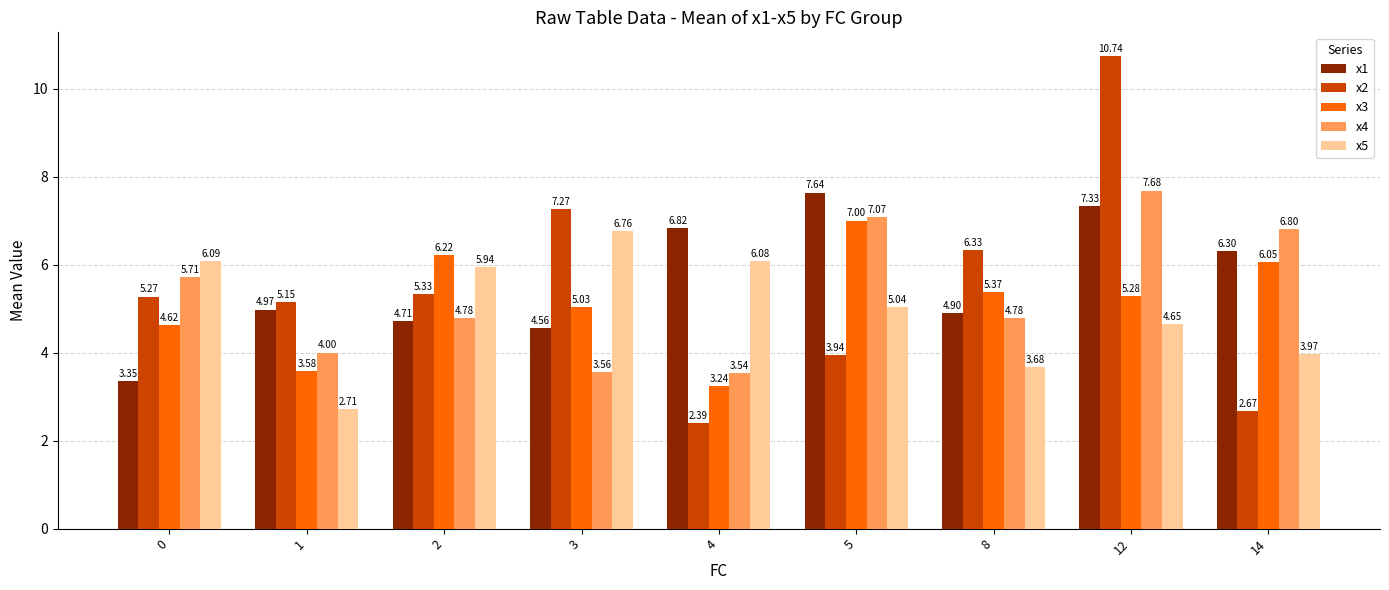

What is the total value across all series at 3?

27.2